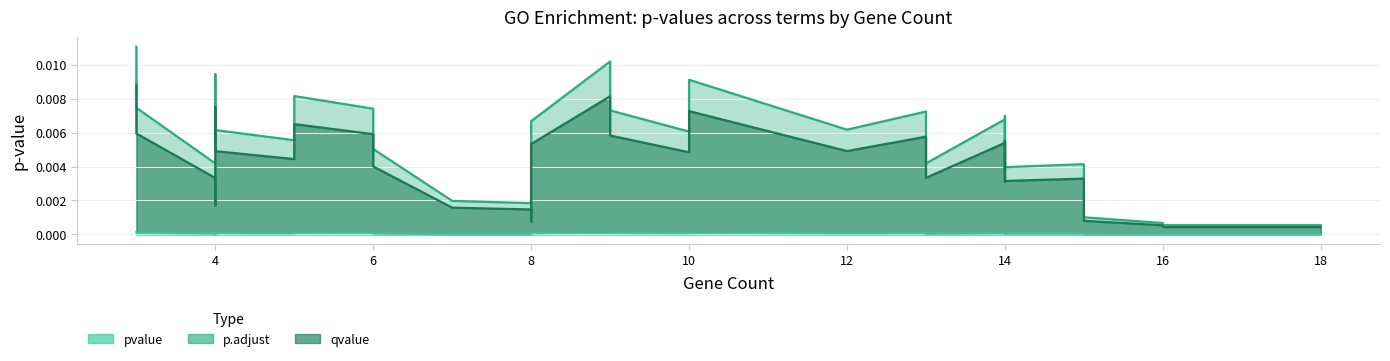

True or false: pvalue and qvalue intersect in this chart.

False